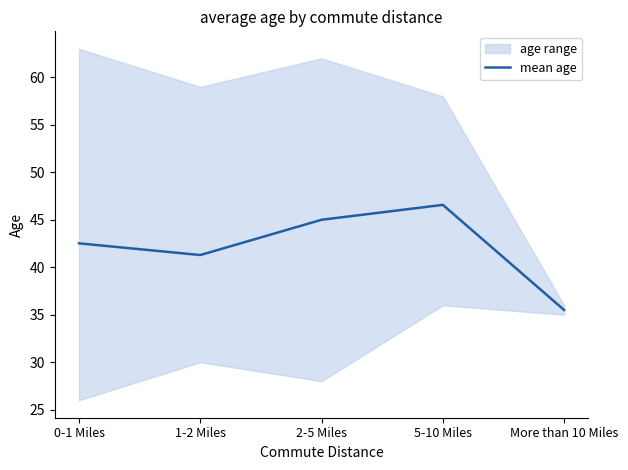

At which label is the value closest to 41?

1-2 Miles